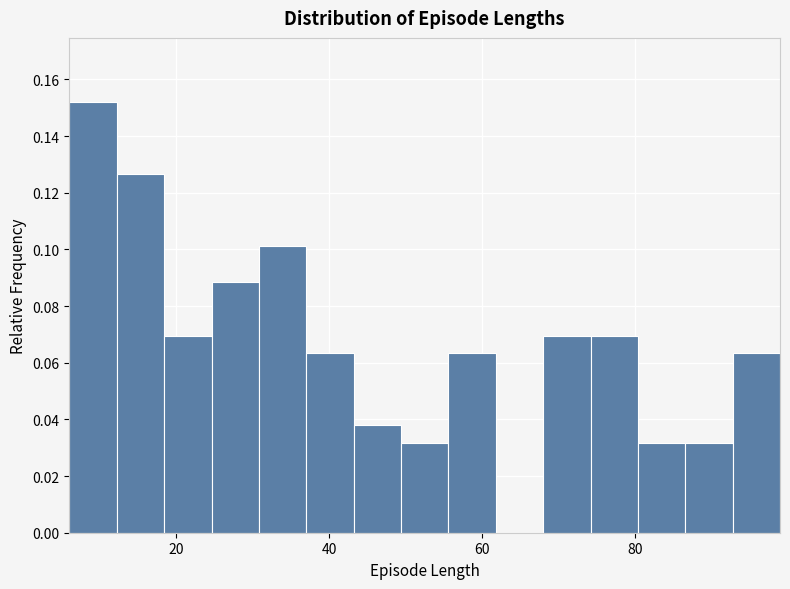

Read against the x-axis, roughly where is the centre of the tallest bar?

10